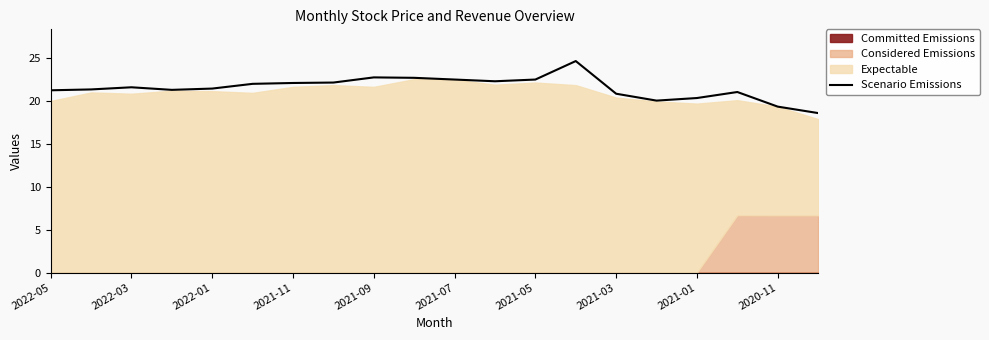

What is the highest value of the Scenario Emissions series?

24.6